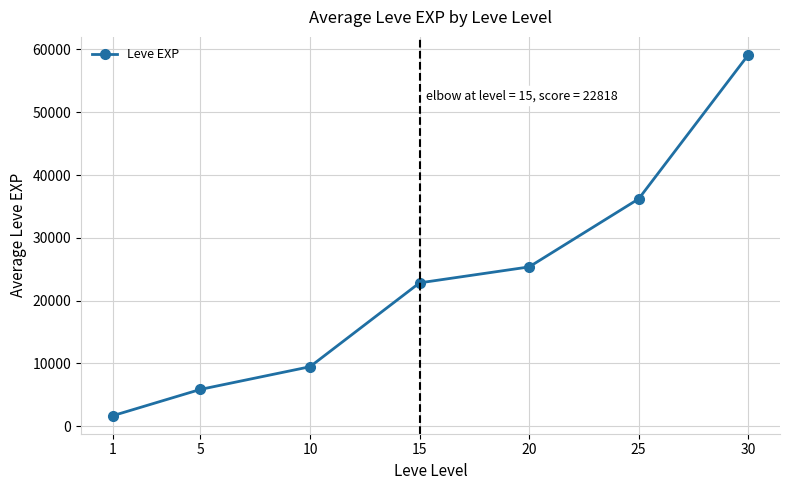

Rank the categories by value from lowest to highest.

1, 5, 10, 15, 20, 25, 30